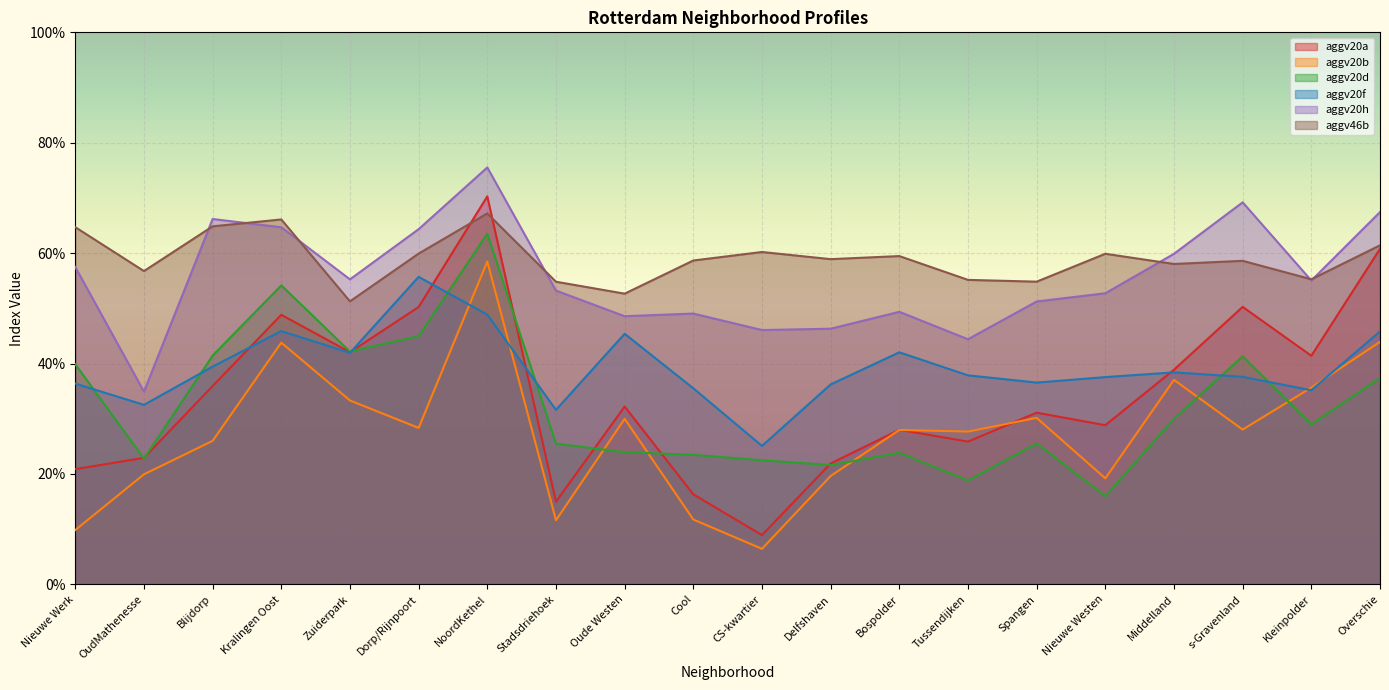

Reading left to right, transcribe all the data shown in this chart.

aggv20a: 0.2	0.2	0.4	0.5	0.4	0.5	0.7	0.1	0.3	0.2	0.1	0.2	0.3	0.3	0.3	0.3	0.4	0.5	0.4	0.6
aggv20b: 0.1	0.2	0.3	0.4	0.3	0.3	0.6	0.1	0.3	0.1	0.1	0.2	0.3	0.3	0.3	0.2	0.4	0.3	0.4	0.4
aggv20d: 0.4	0.2	0.4	0.5	0.4	0.4	0.6	0.3	0.2	0.2	0.2	0.2	0.2	0.2	0.3	0.2	0.3	0.4	0.3	0.4
aggv20f: 0.4	0.3	0.4	0.5	0.4	0.6	0.5	0.3	0.5	0.4	0.3	0.4	0.4	0.4	0.4	0.4	0.4	0.4	0.4	0.5
aggv20h: 0.6	0.3	0.7	0.6	0.6	0.6	0.8	0.5	0.5	0.5	0.5	0.5	0.5	0.4	0.5	0.5	0.6	0.7	0.6	0.7
aggv46b: 0.6	0.6	0.6	0.7	0.5	0.6	0.7	0.5	0.5	0.6	0.6	0.6	0.6	0.6	0.5	0.6	0.6	0.6	0.6	0.6